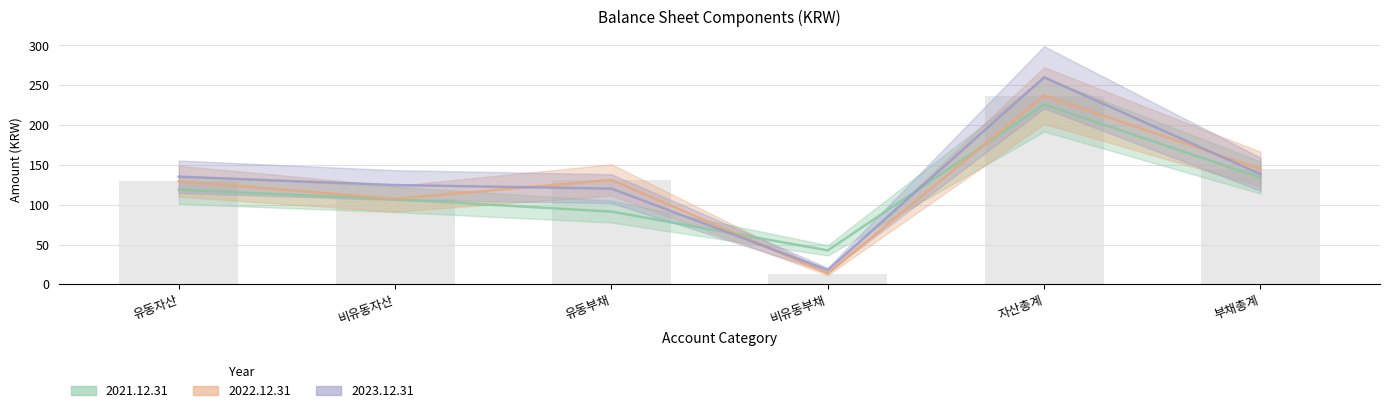

At how many categories does at least one series exceed 94?

5